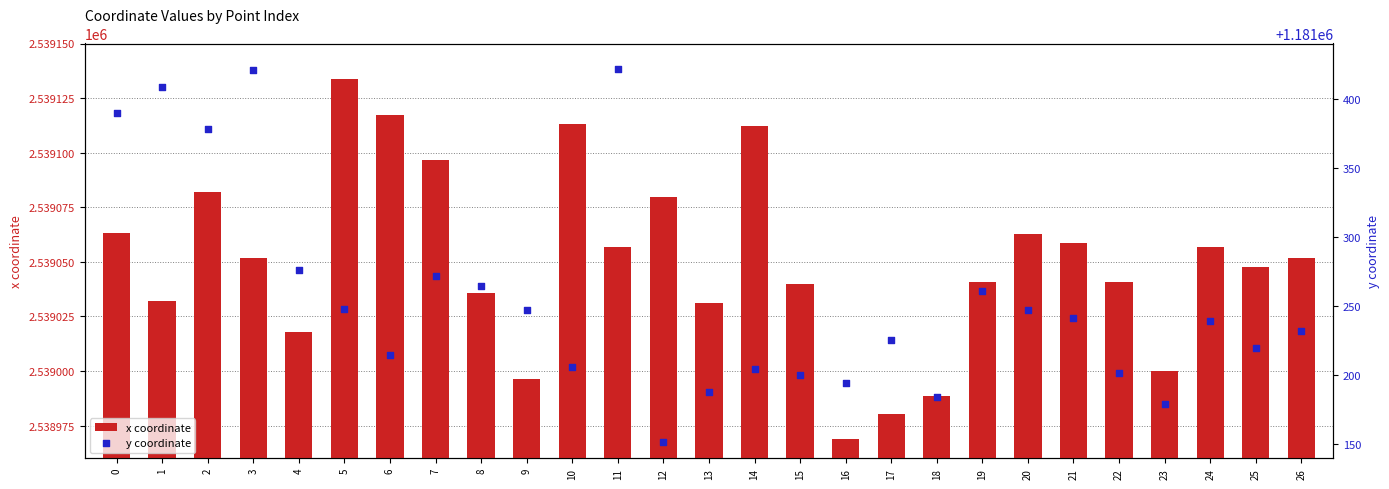

What is the total value across all series at 6?

3720331.8